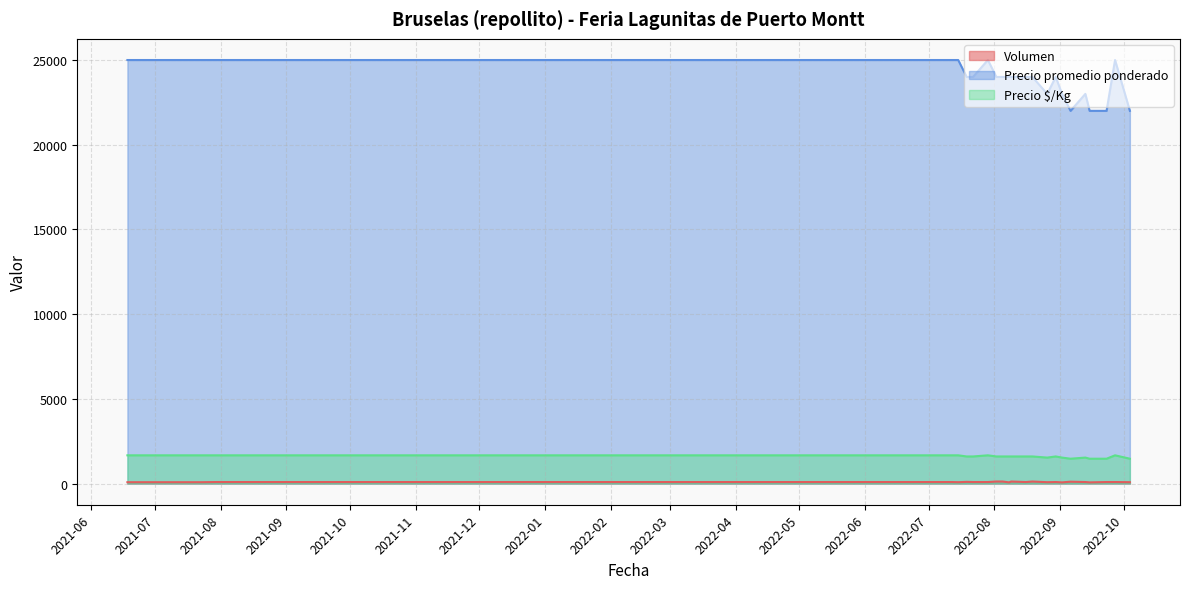

At which label does Precio $/Kg reach its peak?

2021-07-30